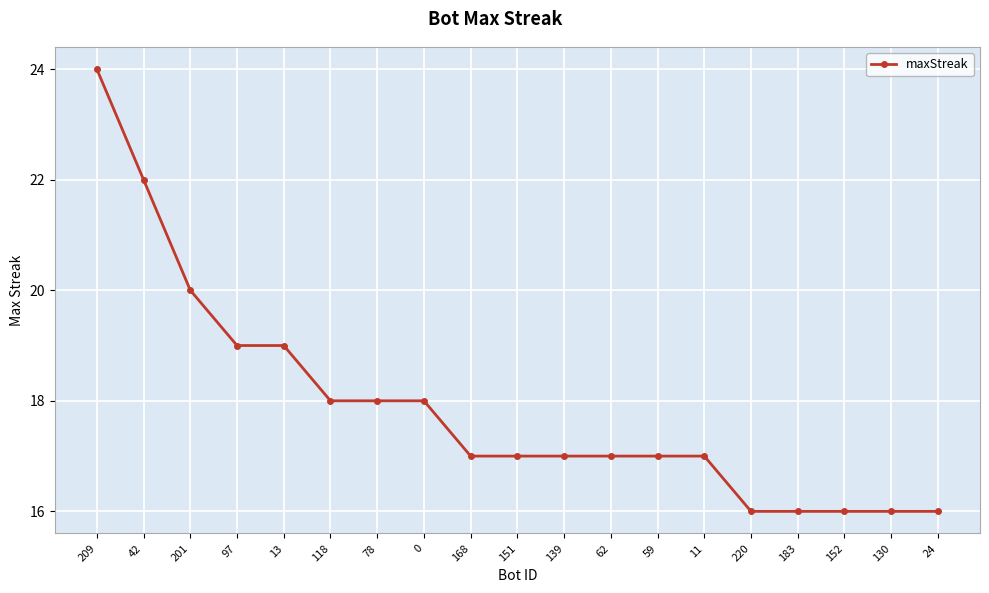

What is the ratio of the value at 130 to the value at 183?

1.0